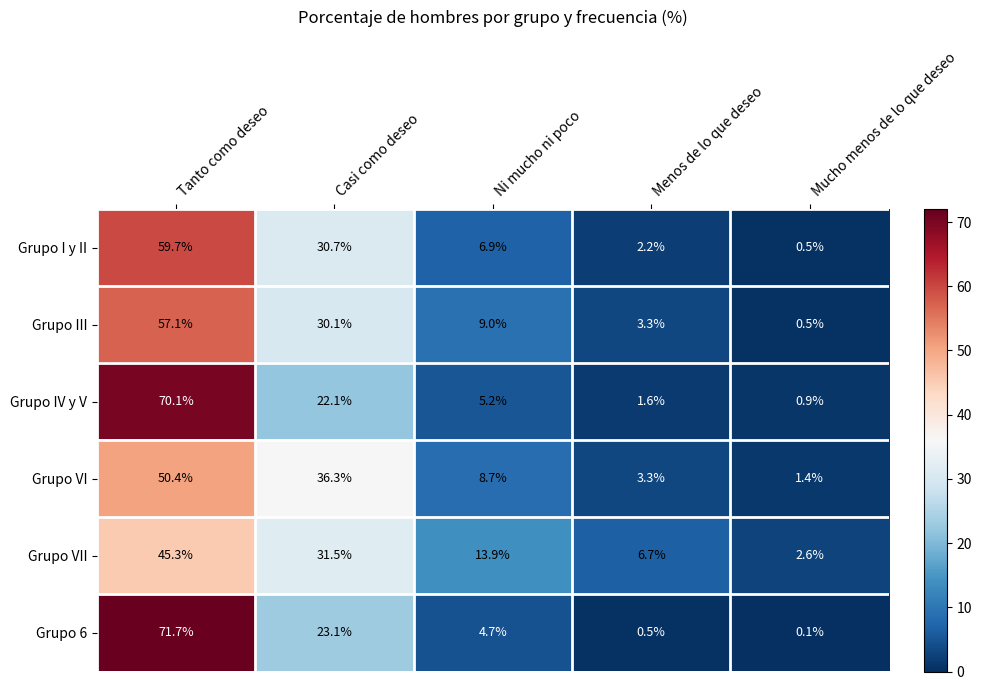

Between Tanto como deseo and Ni mucho ni poco, which series saw the biggest shift?

Grupo 6